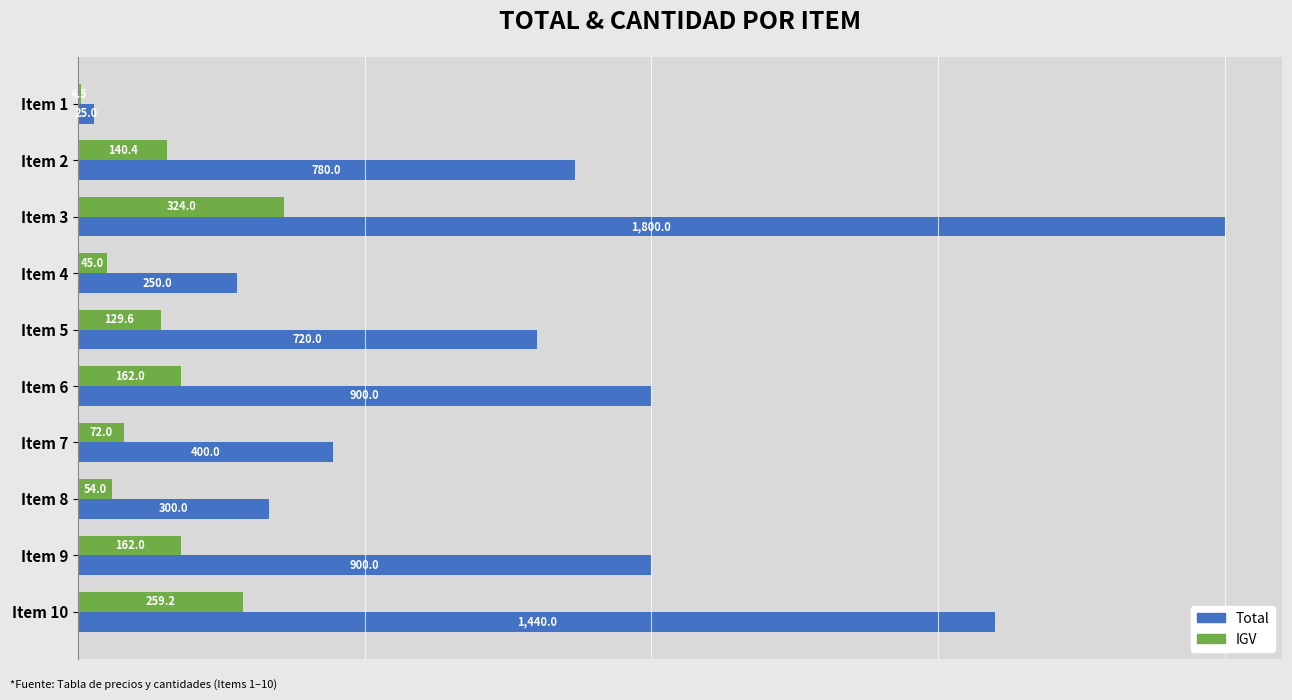

True or false: IGV has a value of 162.0 at Item 6.

True